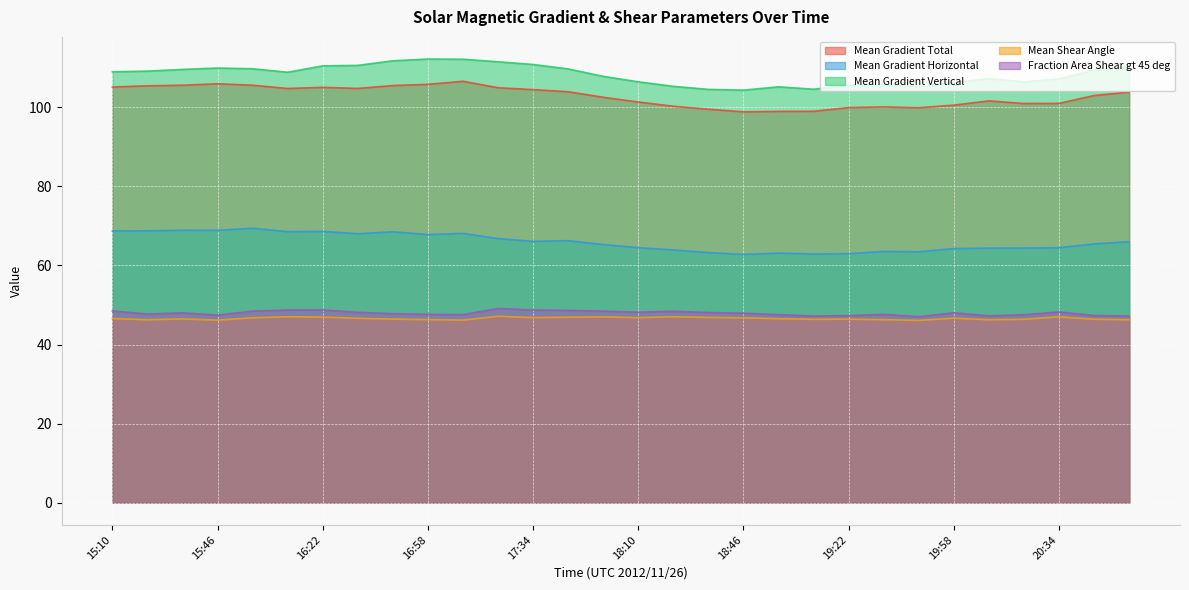

At which category does Mean Shear Angle reach its first local valley?

15:22